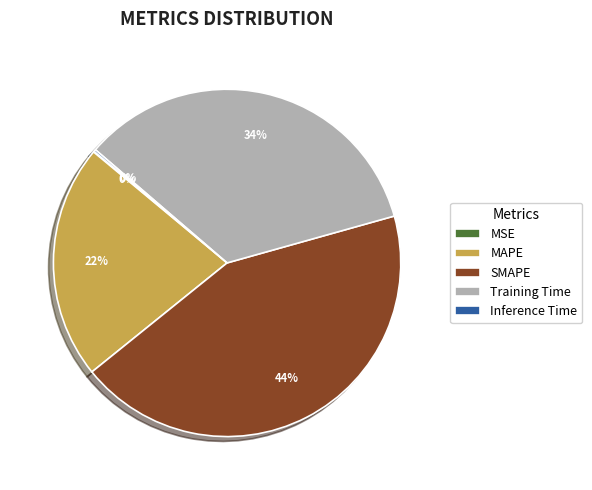

Does Training Time represent more than half of the total?

No